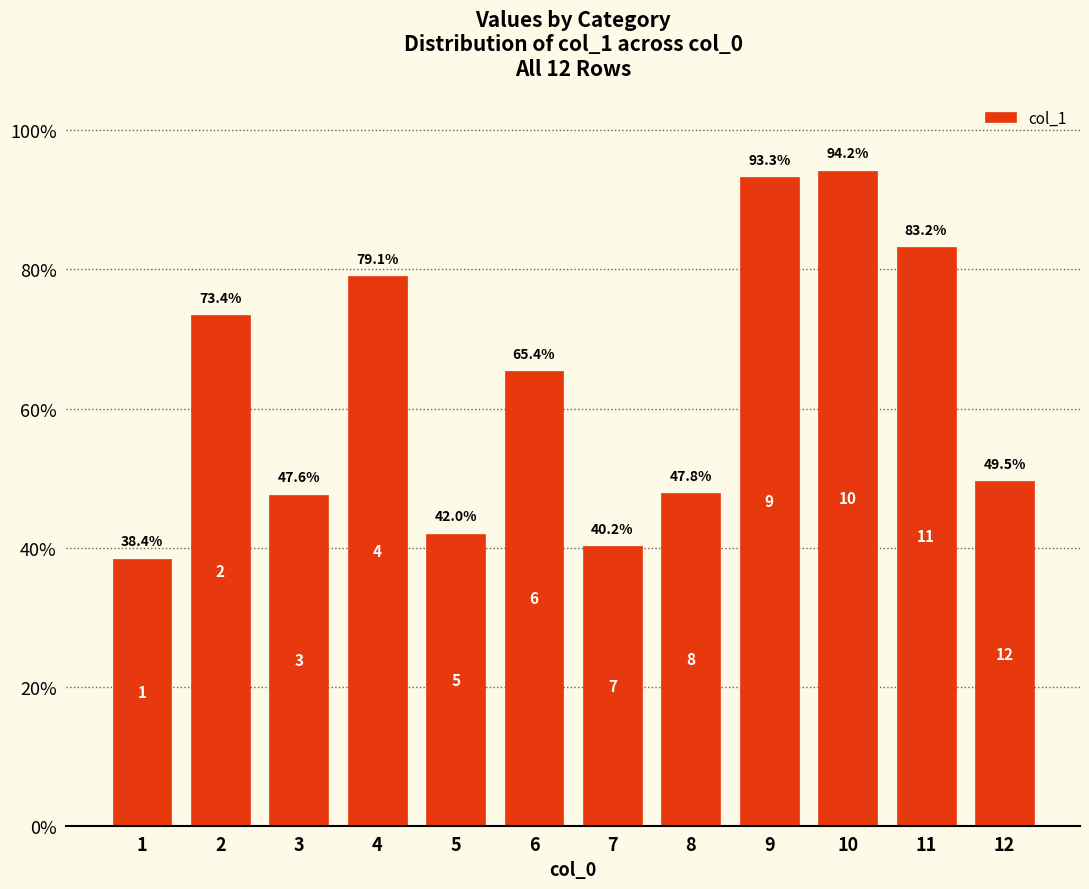

Count the number of values greater than 65.

6